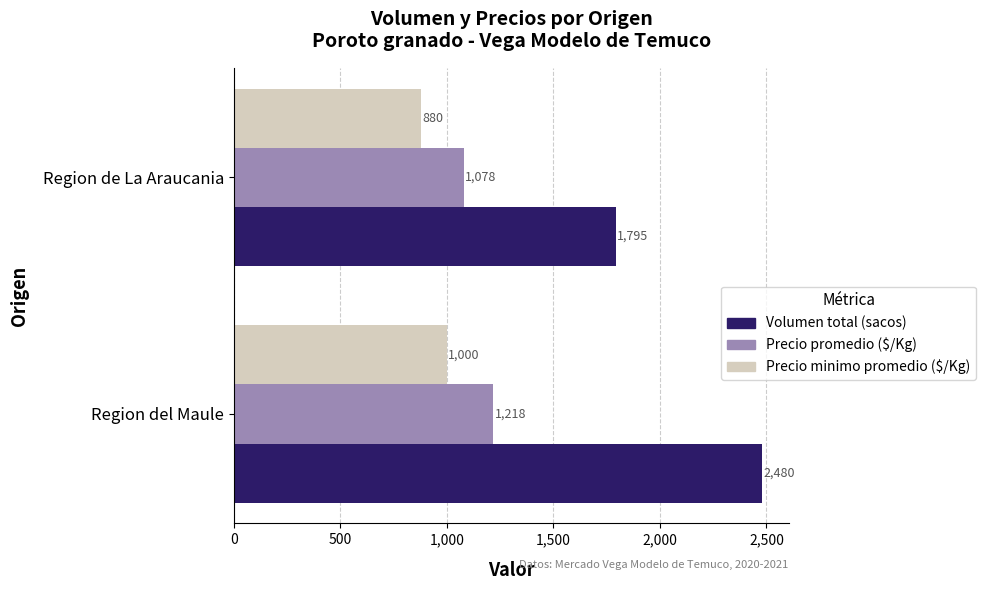

Is it true that Volumen total (sacos) equals 783 at Region de La Araucania?

False